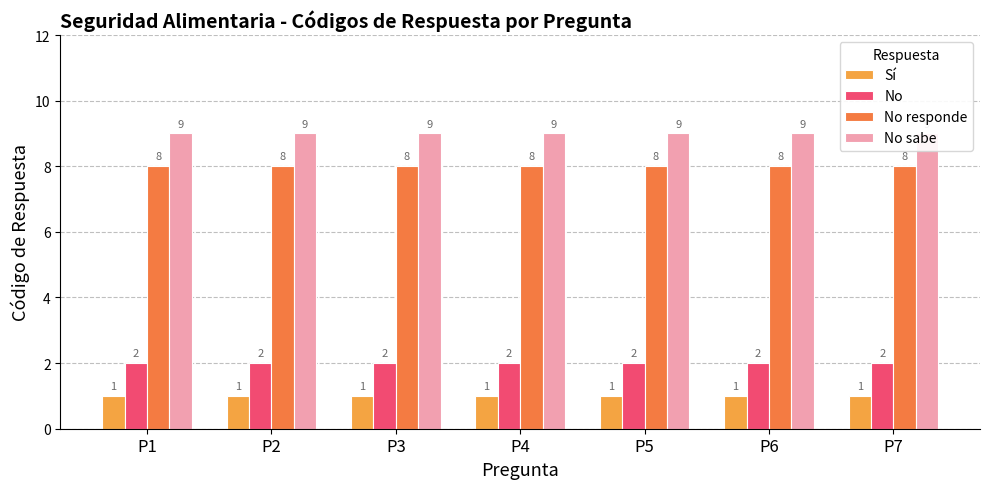

At which label does No responde reach its peak?

P1